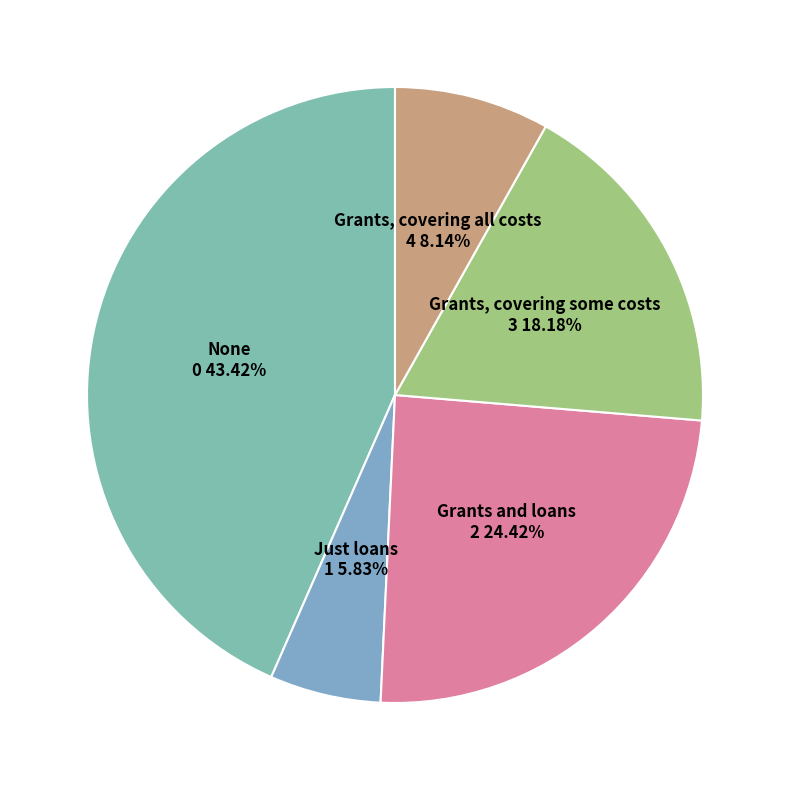

The None slice represents 43% of the pie. True or false?

True